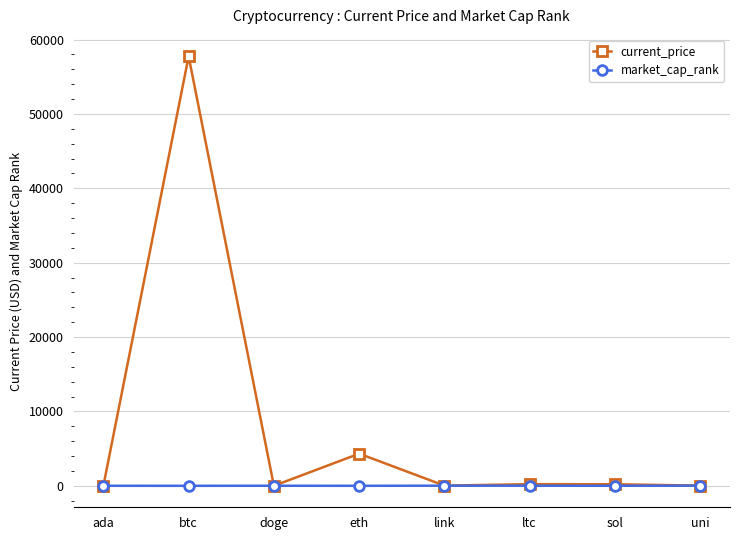

What is the sum of the market_cap_rank values at sol and doge?

15.0